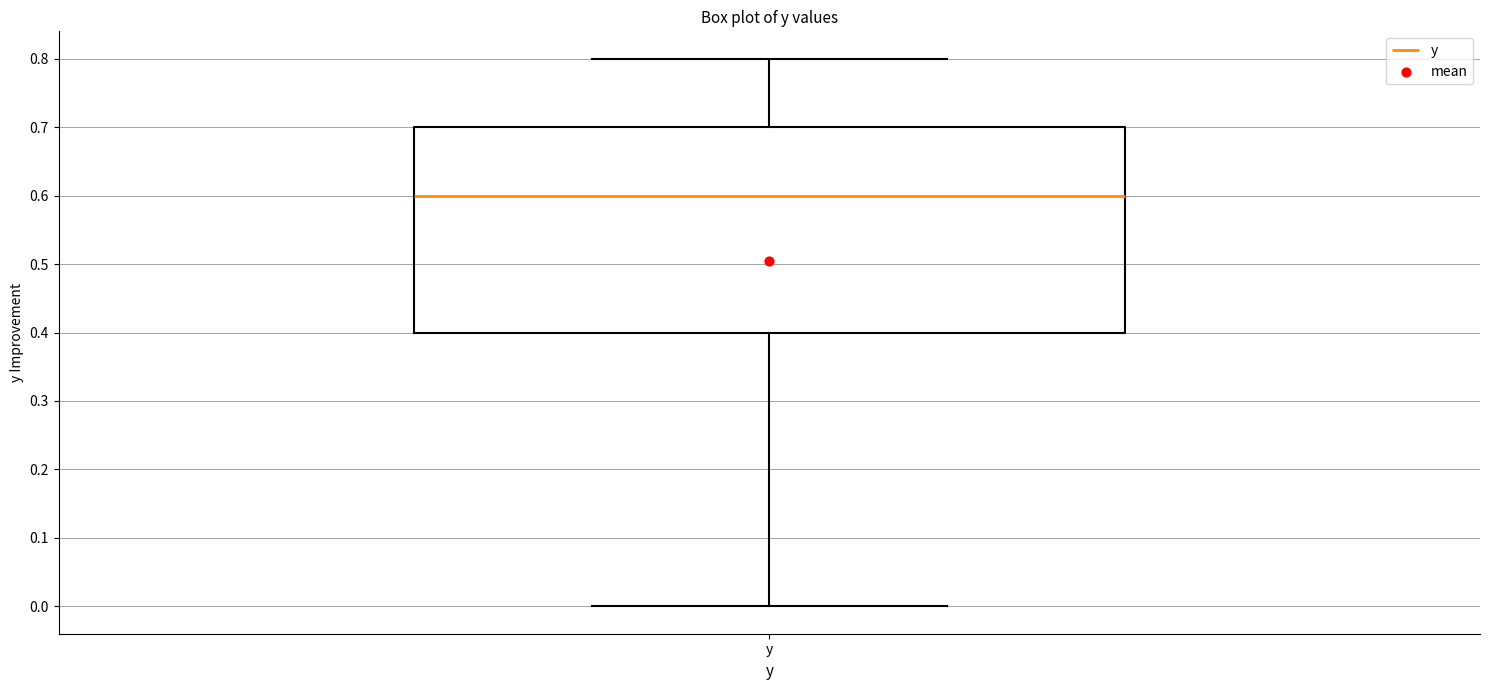

Where is the lower edge of the box for y on the y-axis? The values are not printed on the chart, so give them approximately, as read against the axis.

0.4